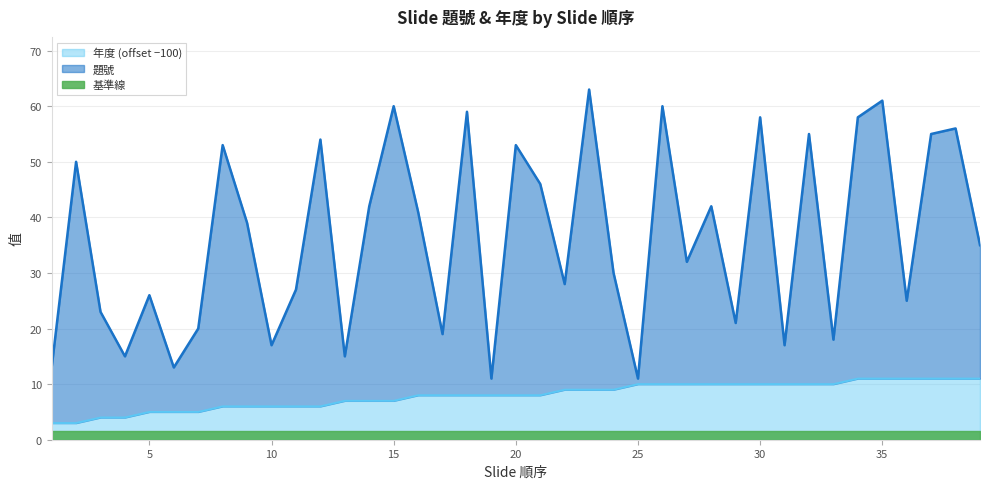

What is the maximum value for 年度 (offset −100)?

11